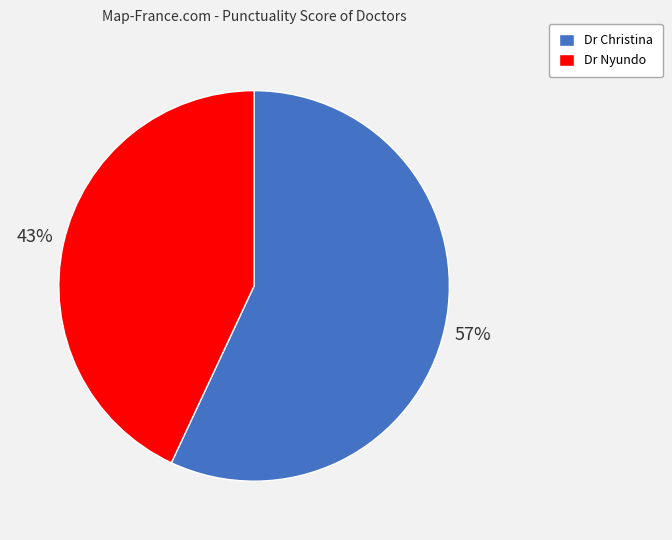

To the nearest percent, what is the difference between the Dr Nyundo and Dr Christina slice percentages?

14%